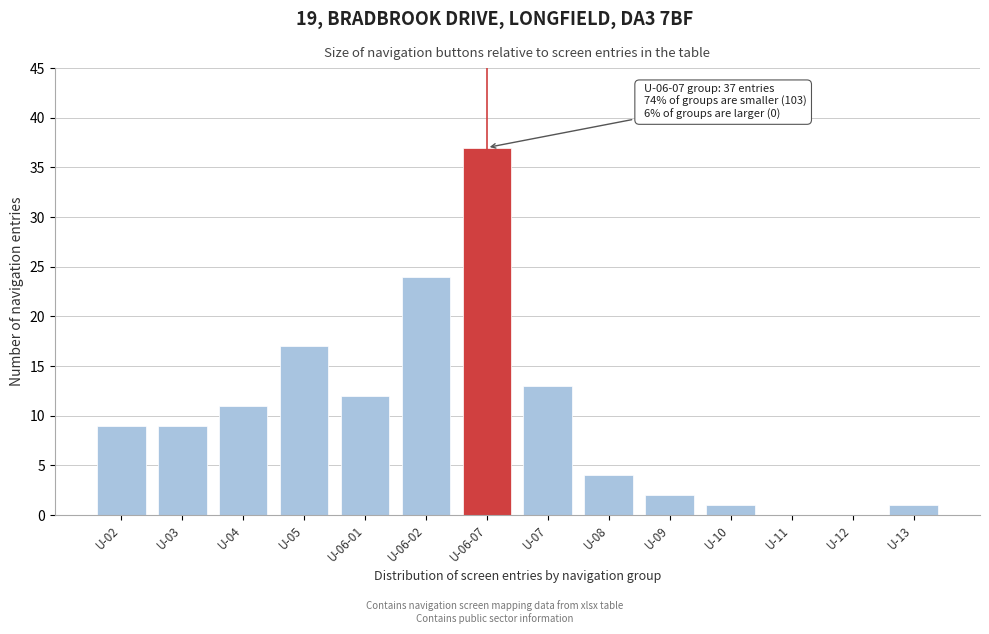

Reading left to right, what are all the values shown in this chart?

U-02=9	U-03=9	U-04=11	U-05=17	U-06-01=12	U-06-02=24	U-06-07=37	U-07=13	U-08=4	U-09=2	U-10=1	U-11=0	U-12=0	U-13=1